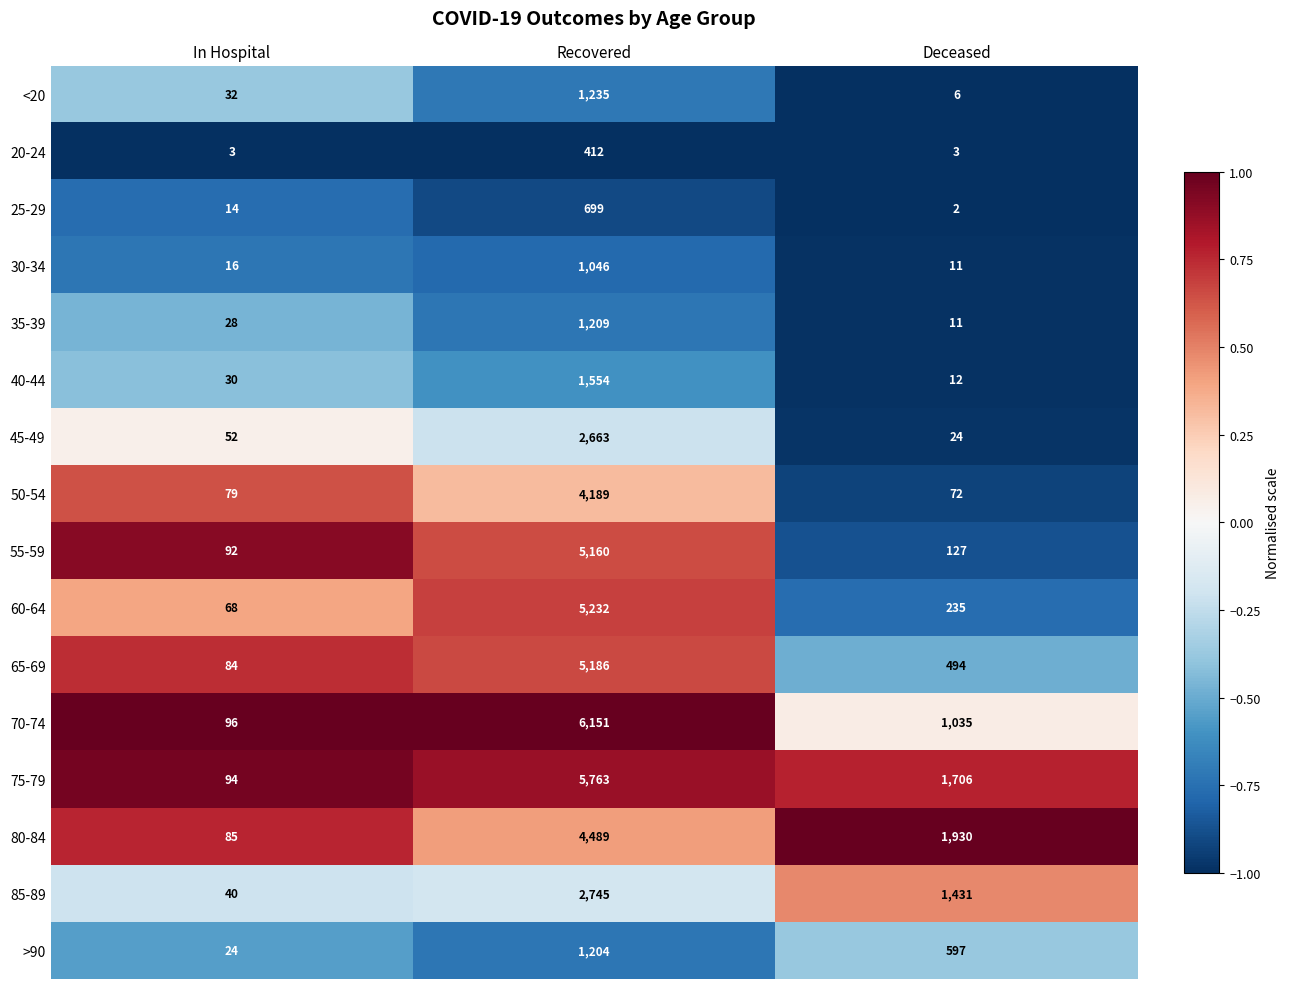

What is the sum of the 65-69 values at Recovered and In Hospital?

5270